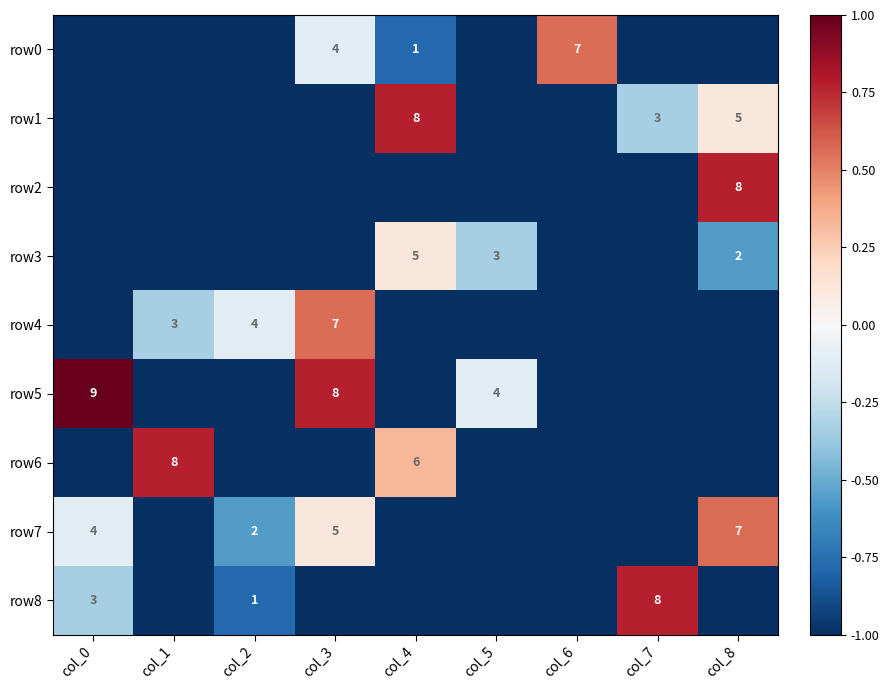

Is it true that row6 equals 2 at col_4?

False